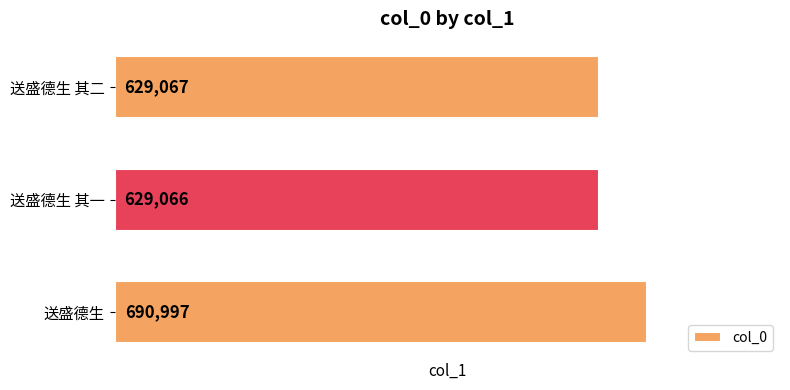

Where is the data nearest to the value 660031?

送盛德生 其二